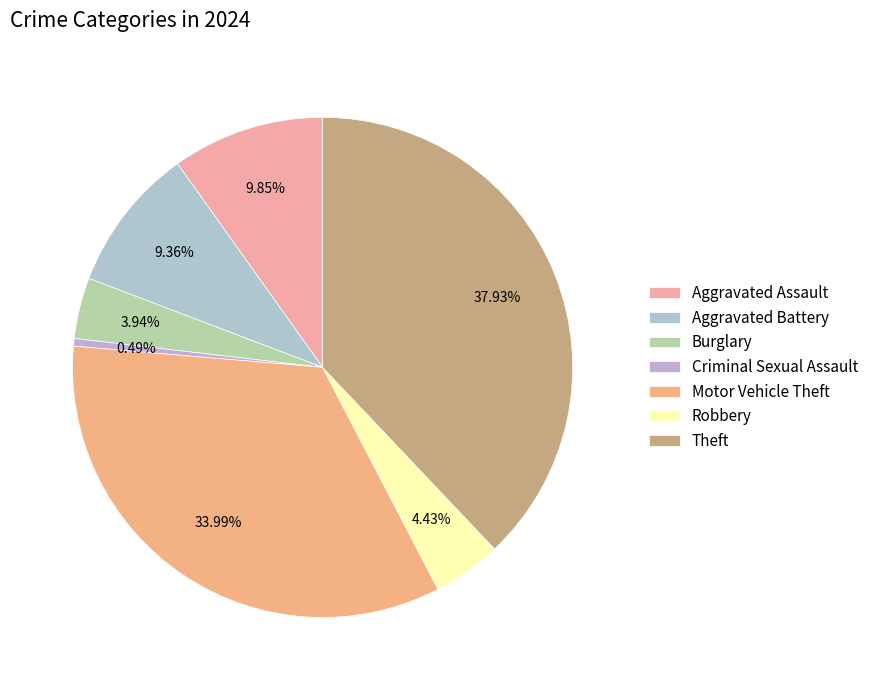

How many segments does this pie chart have?

7